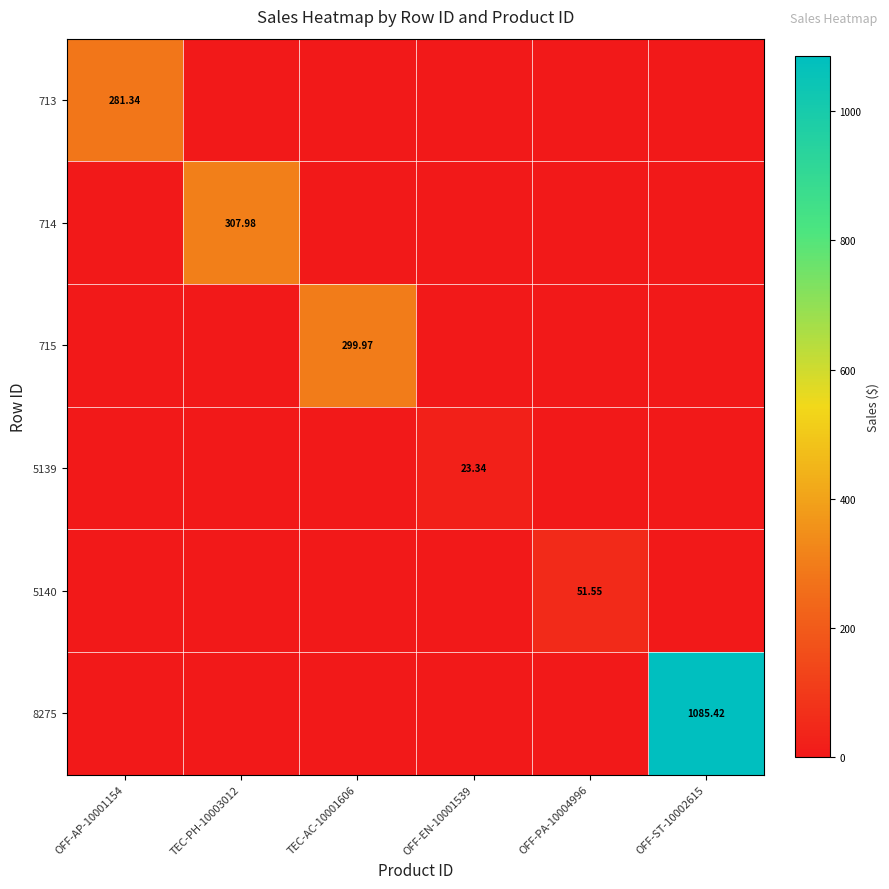

Is the value of 5140 at TEC-AC-10001606 greater than the value of 8275 at OFF-ST-10002615?

No